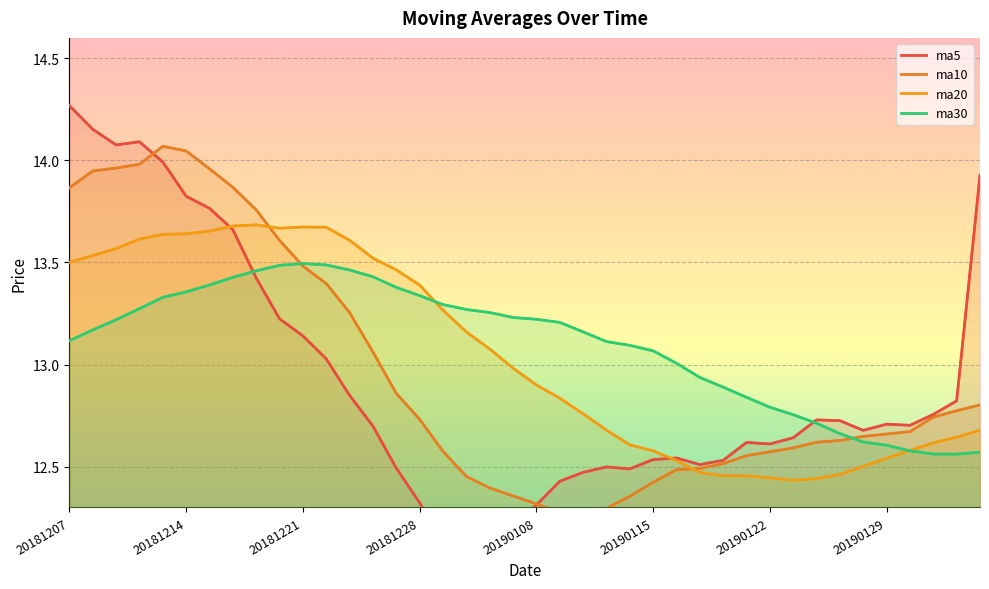

Reading left to right, transcribe all the data shown in this chart.

ma5: 14.3	14.2	14.1	14.1	14.0	13.8	13.8	13.7	13.4	13.2	13.1	13.0	12.8	12.7	12.5	12.3	12.1	12.1	12.1	12.2	12.3	12.4	12.5	12.5	12.5	12.5	12.5	12.5	12.5	12.6	12.6	12.6	12.7	12.7	12.7	12.7	12.7	12.8	12.8	13.9
ma10: 13.9	13.9	14.0	14.0	14.1	14.0	14.0	13.9	13.8	13.6	13.5	13.4	13.3	13.1	12.9	12.7	12.6	12.5	12.4	12.4	12.3	12.3	12.3	12.3	12.4	12.4	12.5	12.5	12.5	12.6	12.6	12.6	12.6	12.6	12.6	12.7	12.7	12.7	12.8	12.8
ma20: 13.5	13.5	13.6	13.6	13.6	13.6	13.7	13.7	13.7	13.7	13.7	13.7	13.6	13.5	13.5	13.4	13.3	13.2	13.1	13.0	12.9	12.8	12.8	12.7	12.6	12.6	12.5	12.5	12.5	12.5	12.4	12.4	12.4	12.5	12.5	12.5	12.6	12.6	12.6	12.7
ma30: 13.1	13.2	13.2	13.3	13.3	13.4	13.4	13.4	13.5	13.5	13.5	13.5	13.5	13.4	13.4	13.3	13.3	13.3	13.3	13.2	13.2	13.2	13.2	13.1	13.1	13.1	13.0	12.9	12.9	12.8	12.8	12.8	12.7	12.7	12.6	12.6	12.6	12.6	12.6	12.6